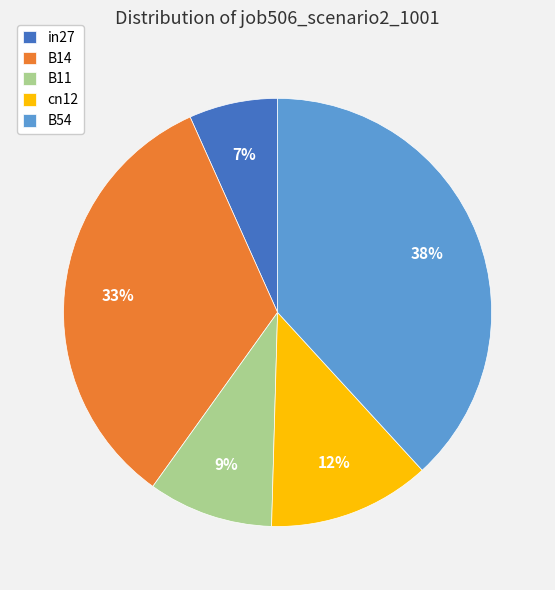

What is the smallest slice in the pie chart?

in27